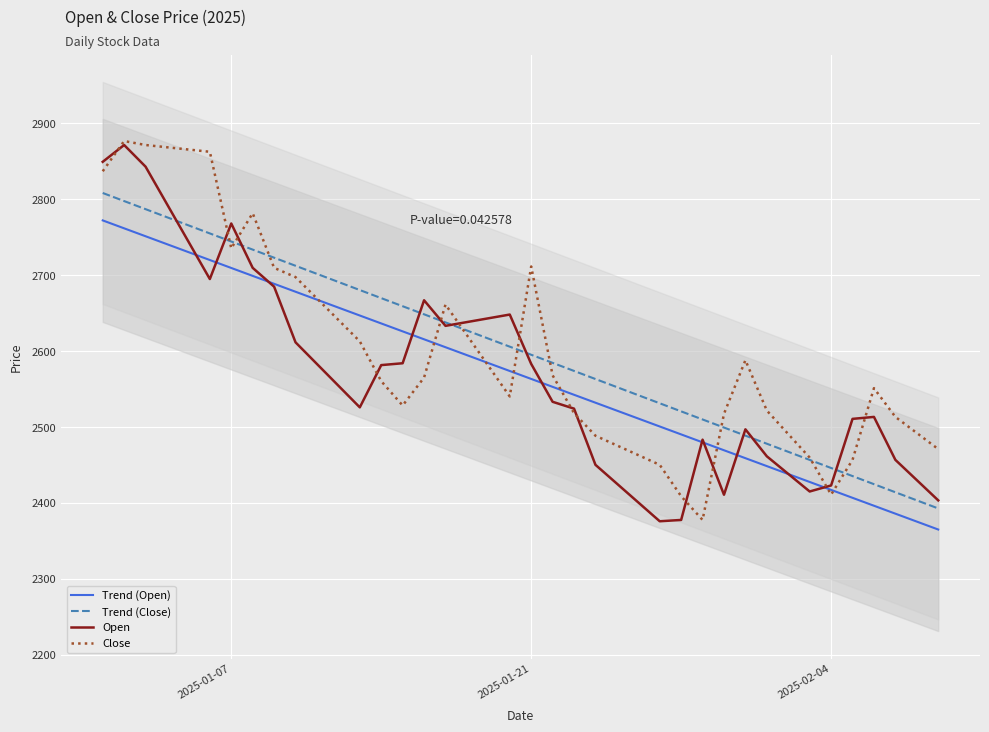

What is the lowest value of the Close series?

2377.6